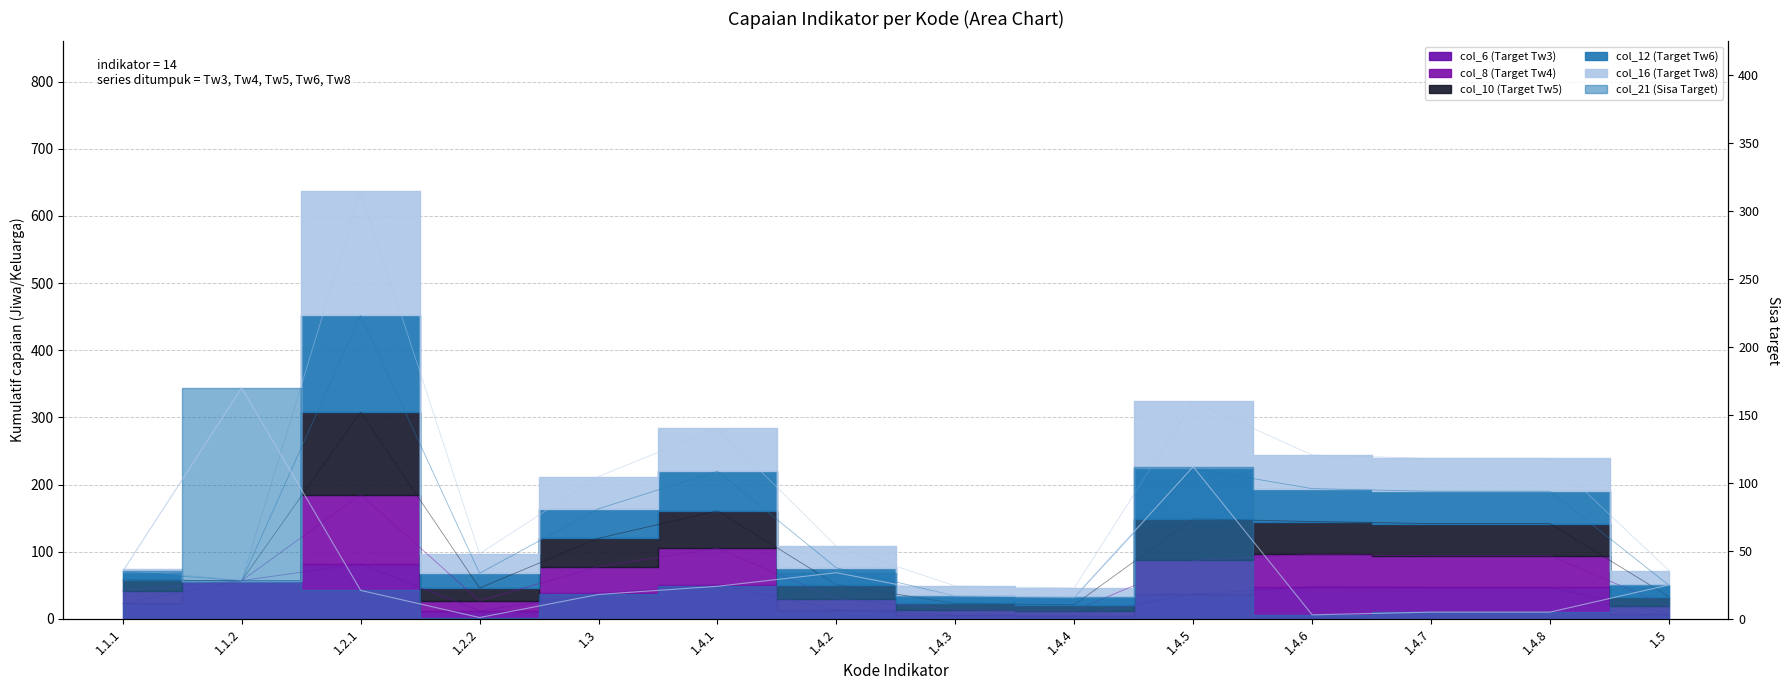

What is the lowest value of the col_8 (Target Tw4) series?

32